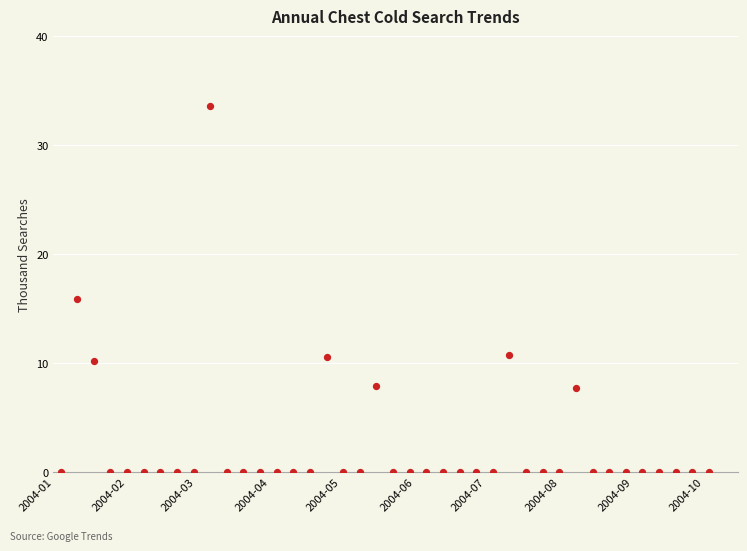

What is the range of Y values (max minus min)?

33.6